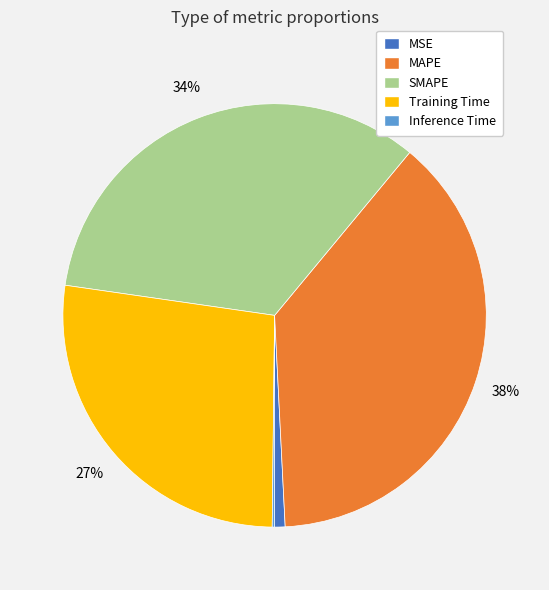

Is it true that Training Time is 35% of the pie?

False